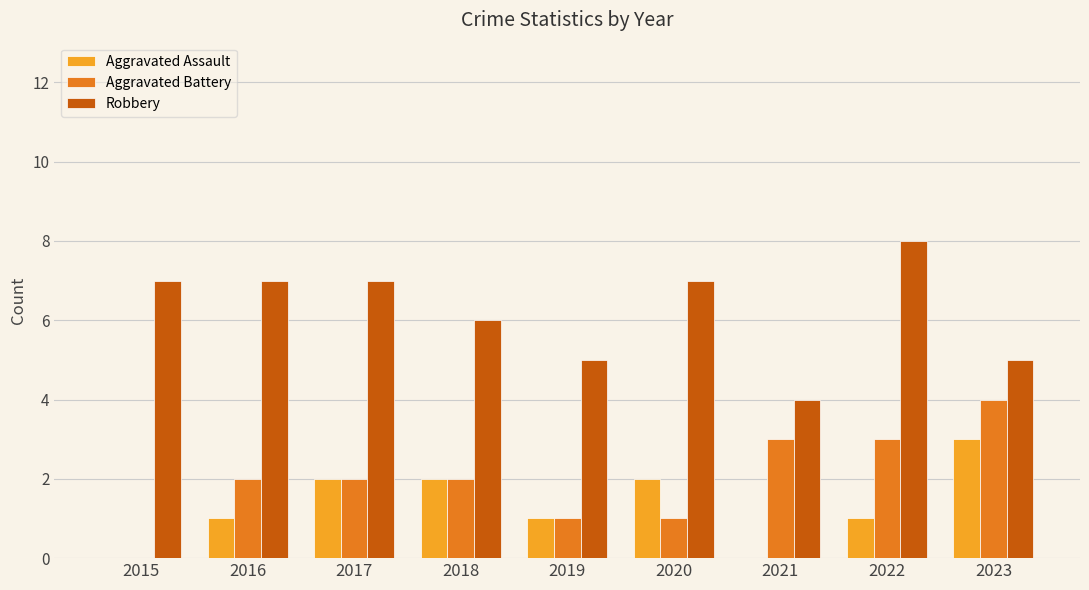

At which label does Aggravated Battery reach its peak?

2023